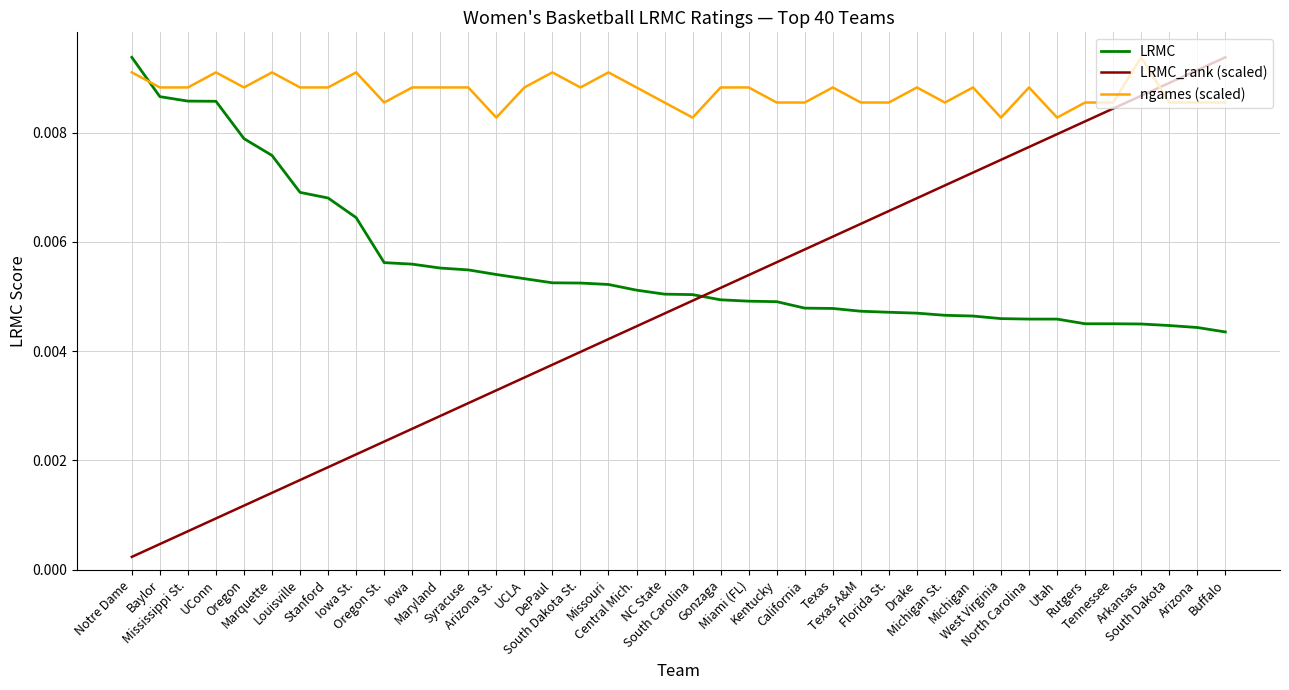

How many lines are shown in the chart?

3